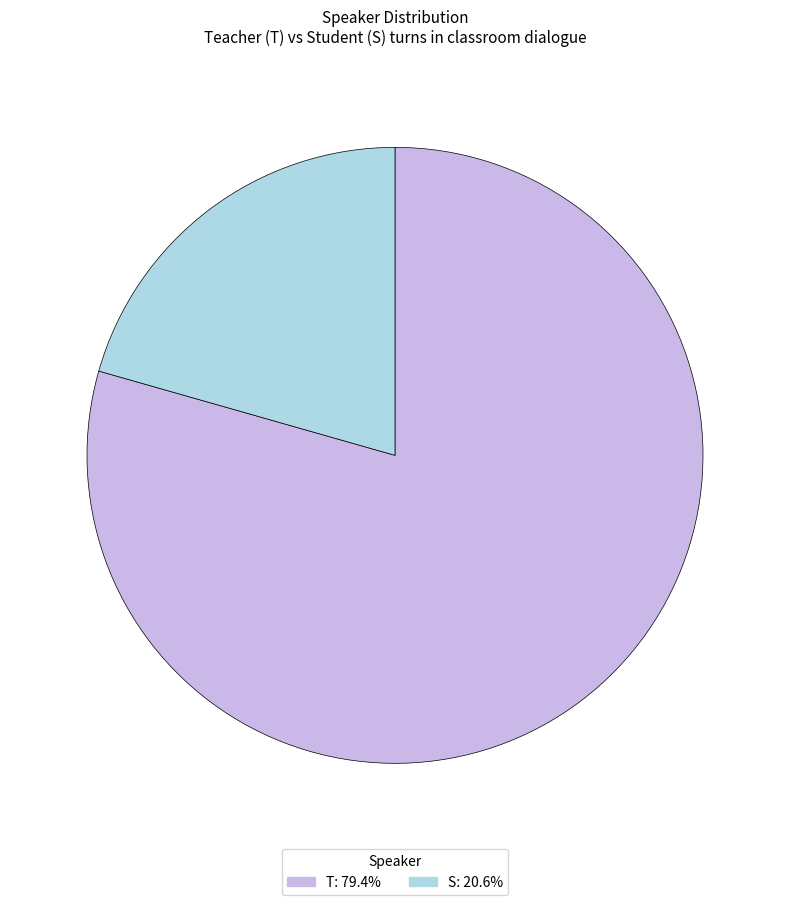

Which has a higher value, S or T?

T